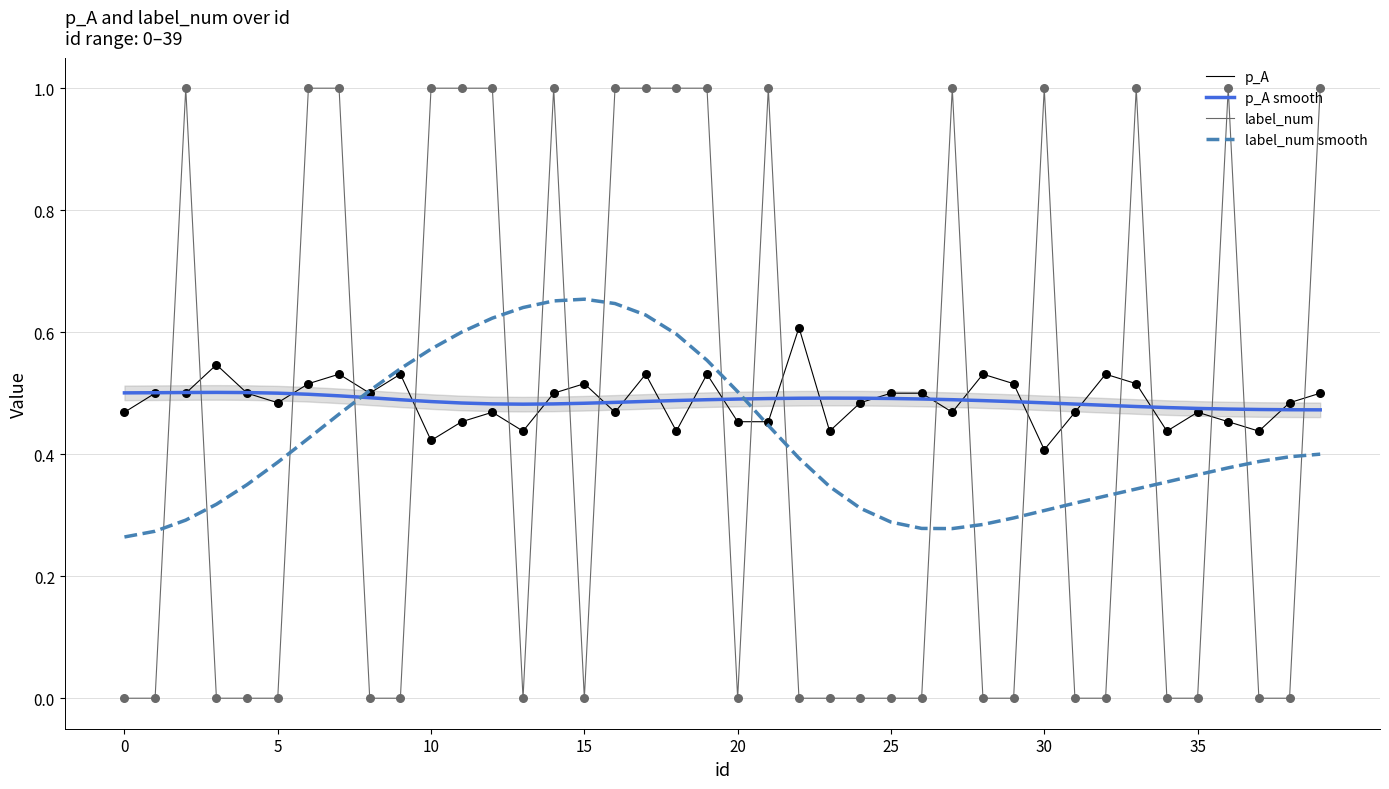

Which series has the largest total across all categories?

p_A smooth